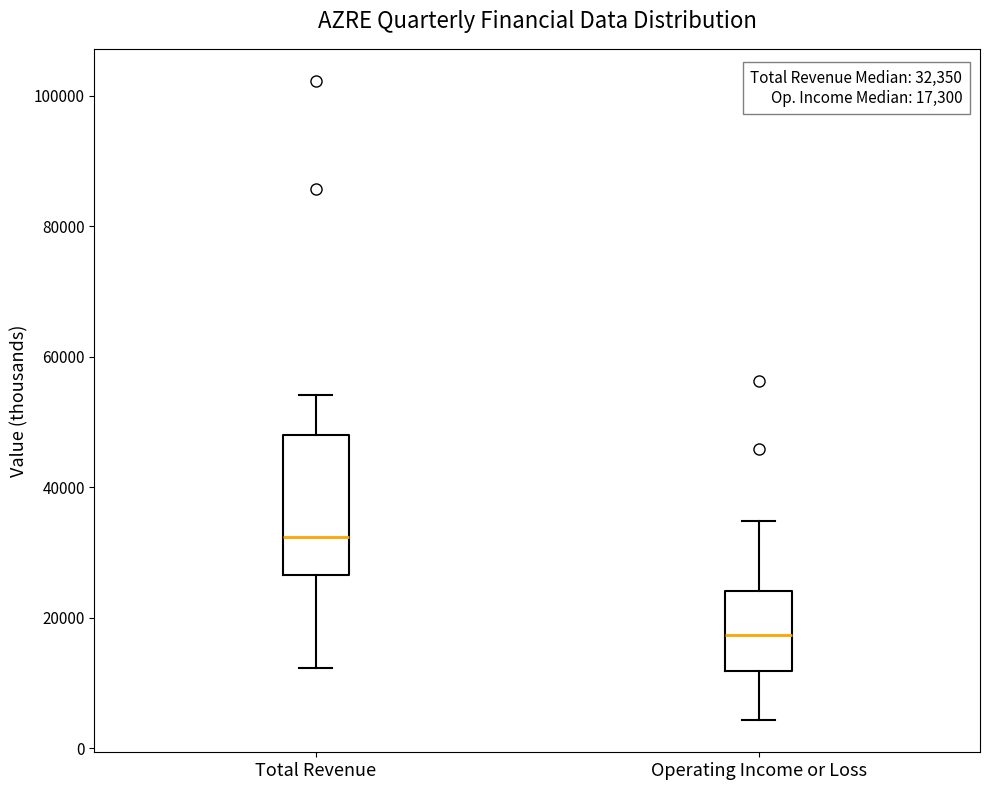

Which box has the highest median line?

Total Revenue